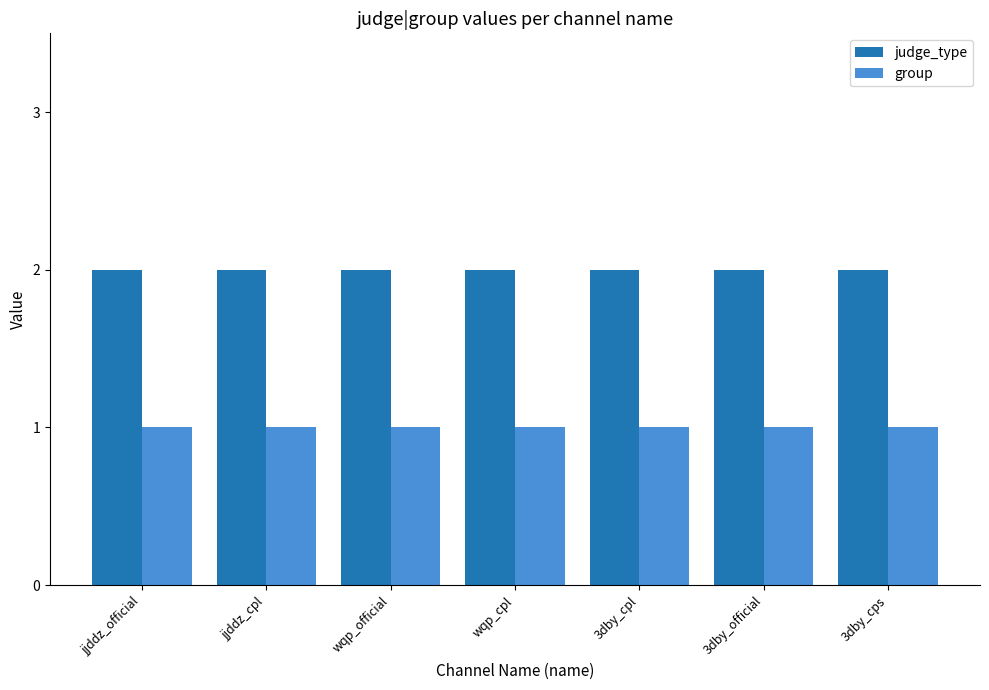

Rank the series at 3dby_cpl from highest to lowest value.

judge_type, group